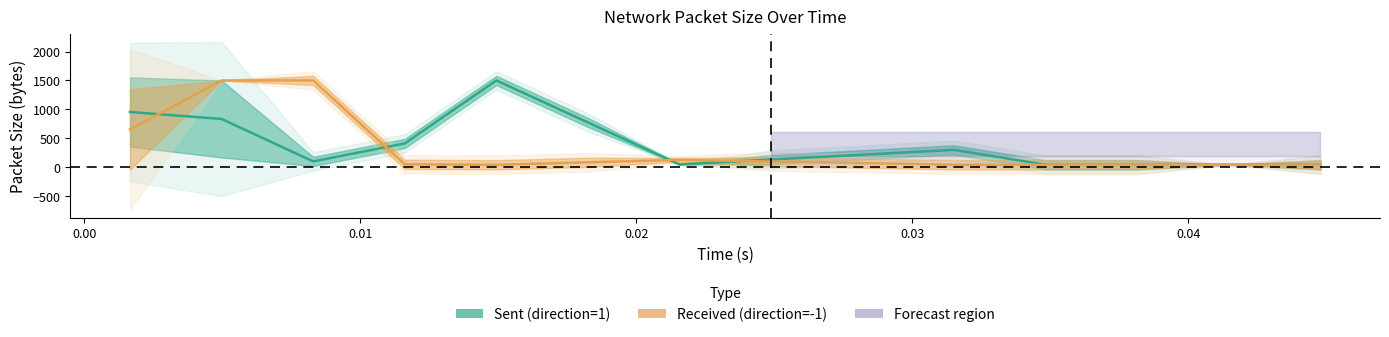

List the series in order of their overall mean, highest first.

Sent (direction=1), Received (direction=-1)